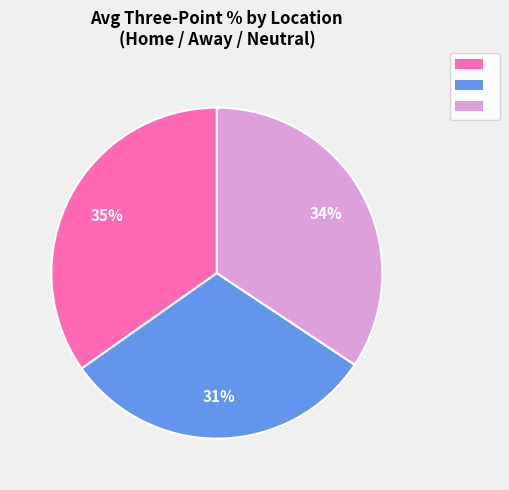

To the nearest percent, what is the average slice percentage?

33%